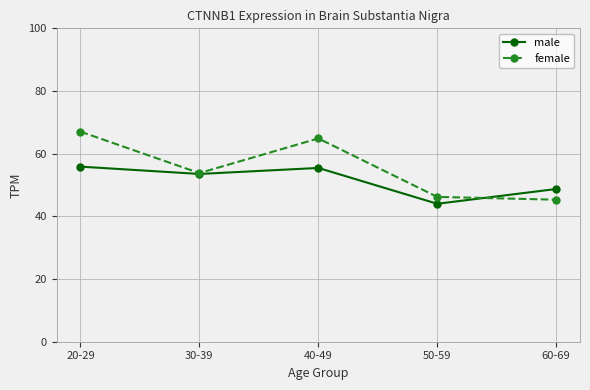

What is the difference between the maximum and second lowest values in the female series?

20.8